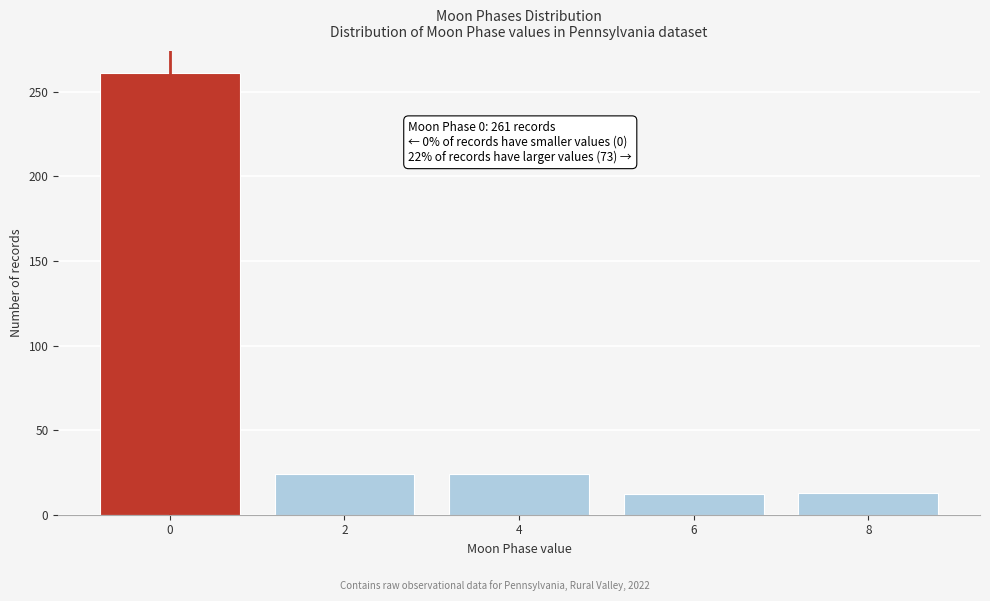

Is it true that the value at 2 is 12?

False